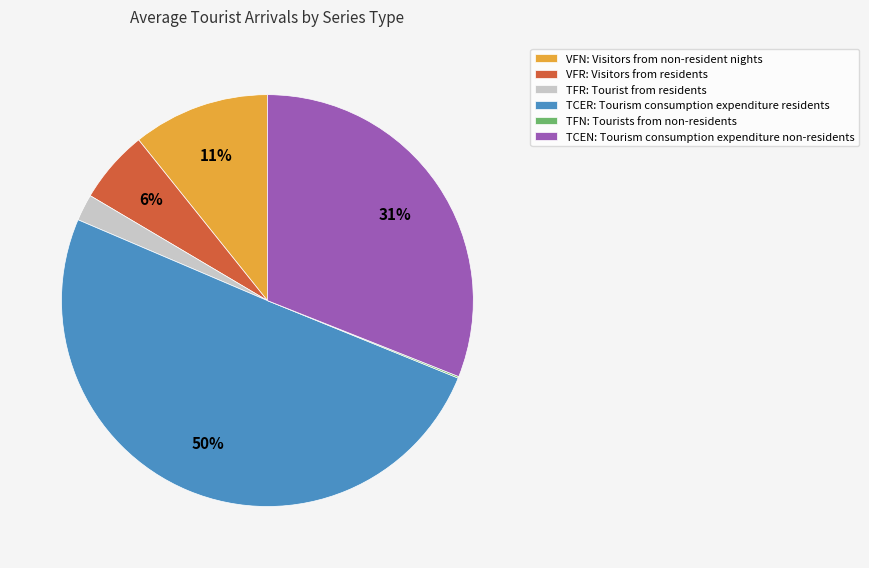

To the nearest percent, what is the difference between the largest and smallest slice percentages?

50%